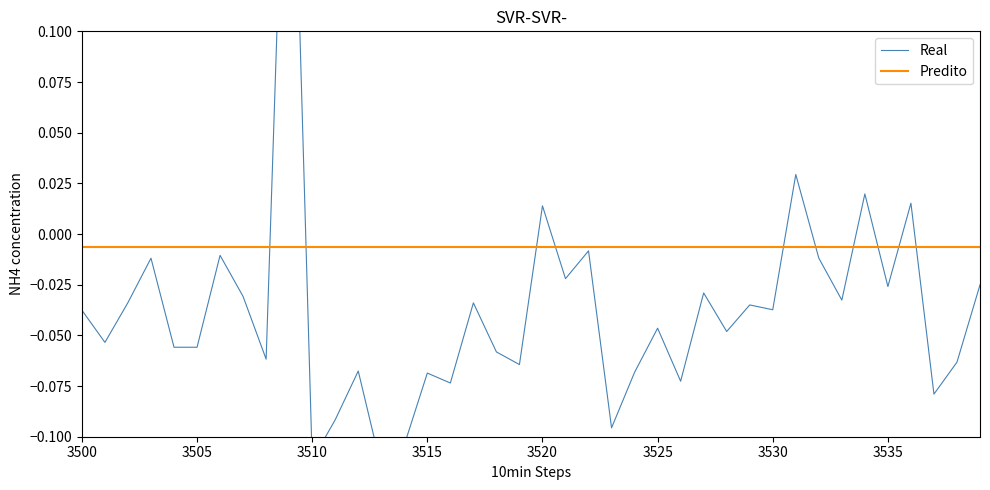

True or false: Predito has more than 2 interior local peaks.

False